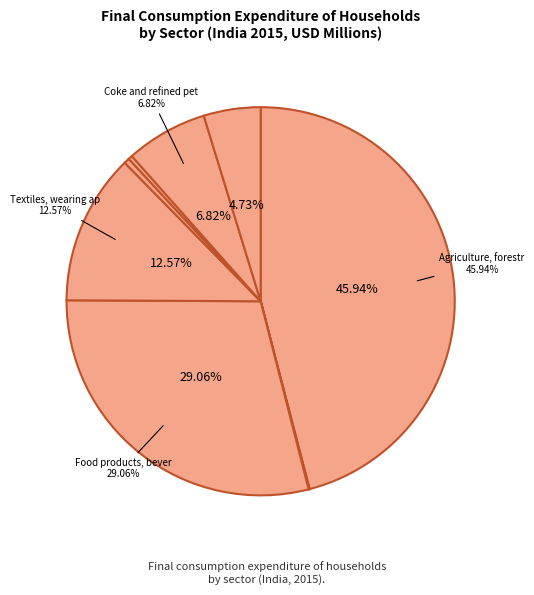

To the nearest percent, what is the difference between the largest and smallest slice percentages?

46%